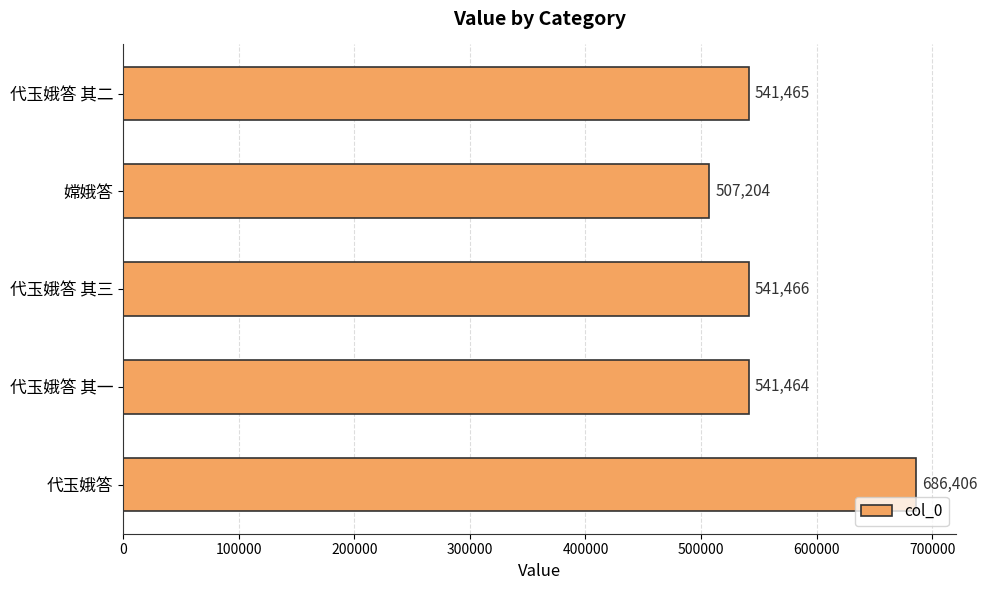

Reading bottom to top, transcribe all the data shown in this chart.

代玉娥答=686406	代玉娥答 其一=541464	代玉娥答 其三=541466	嫦娥答=507204	代玉娥答 其二=541465